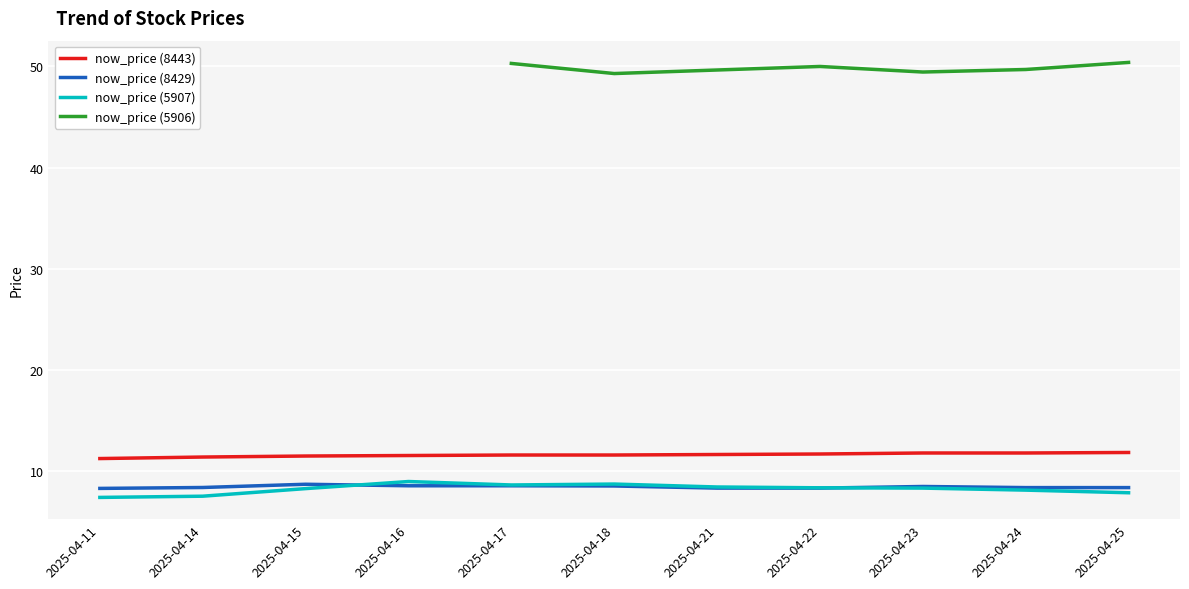

True or false: now_price (8429) and now_price (8443) intersect in this chart.

False